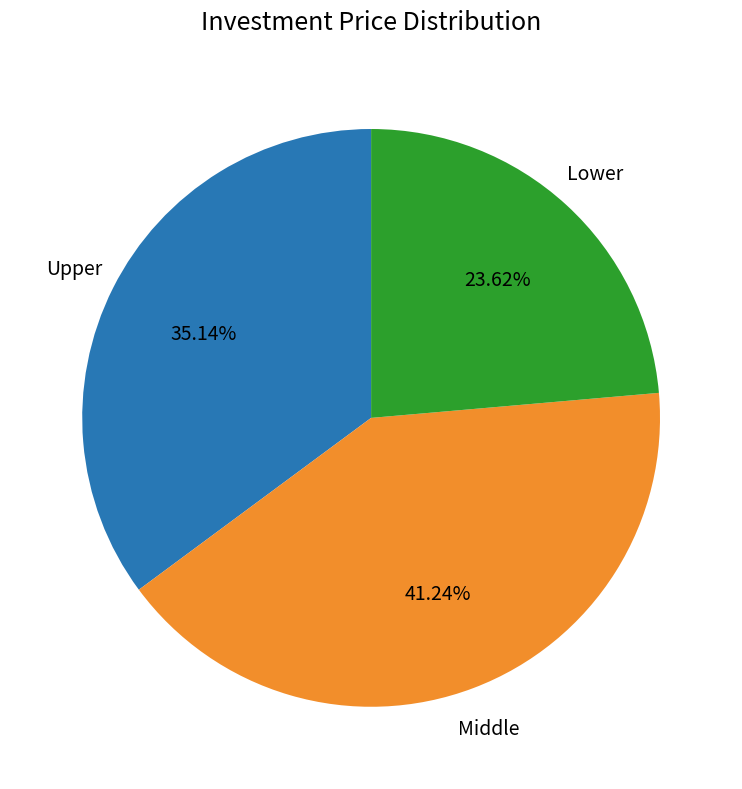

Is the sum of Upper and Lower greater than half?

Yes